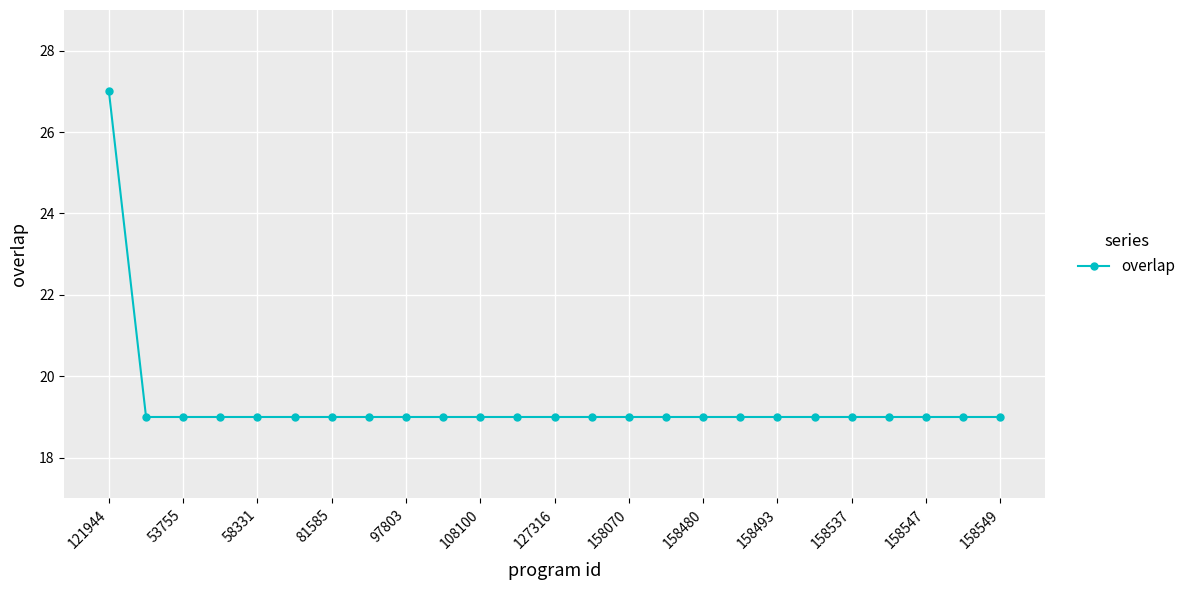

What is the difference between the maximum and minimum values?

8